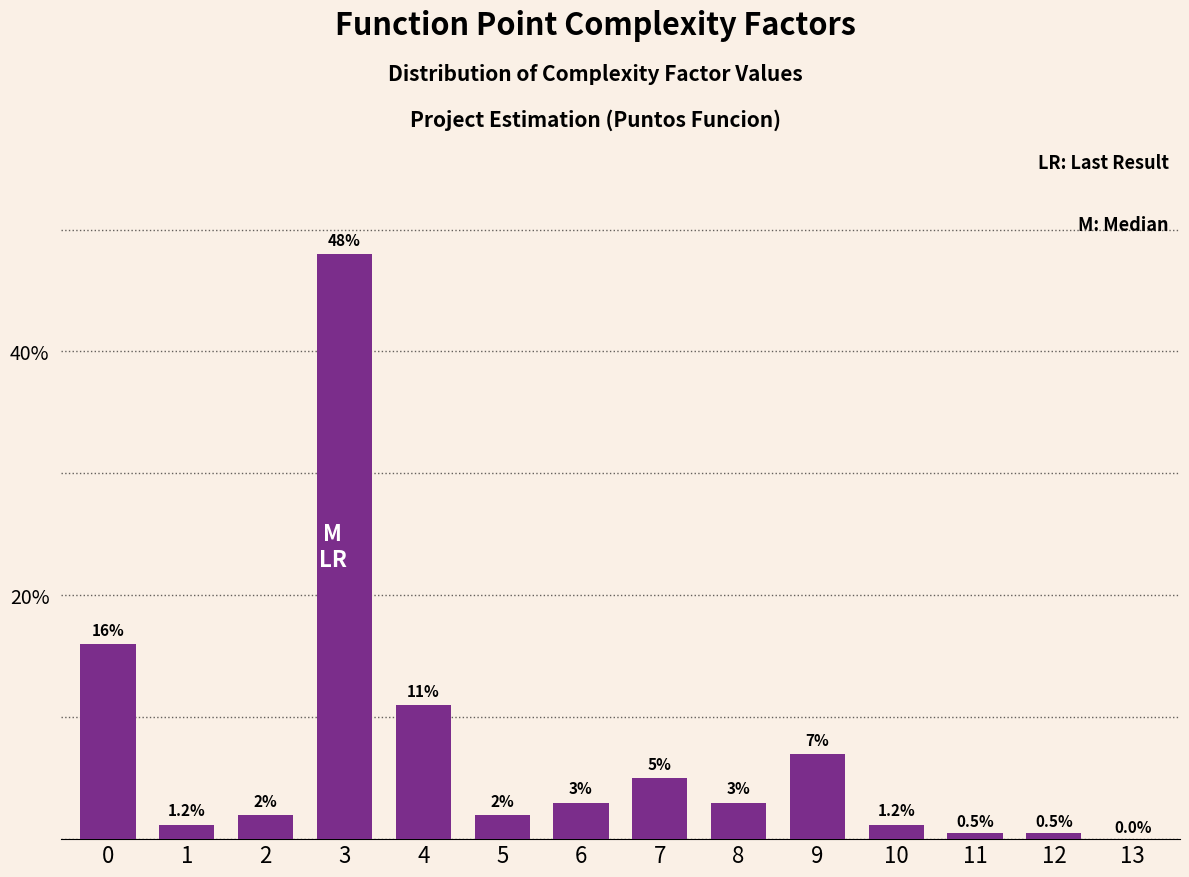

Reading left to right, transcribe all the data shown in this chart.

0=16.0	1=1.2	2=2.0	3=48.0	4=11.0	5=2.0	6=3.0	7=5.0	8=3.0	9=7.0	10=1.2	11=0.5	12=0.5	13=0.0